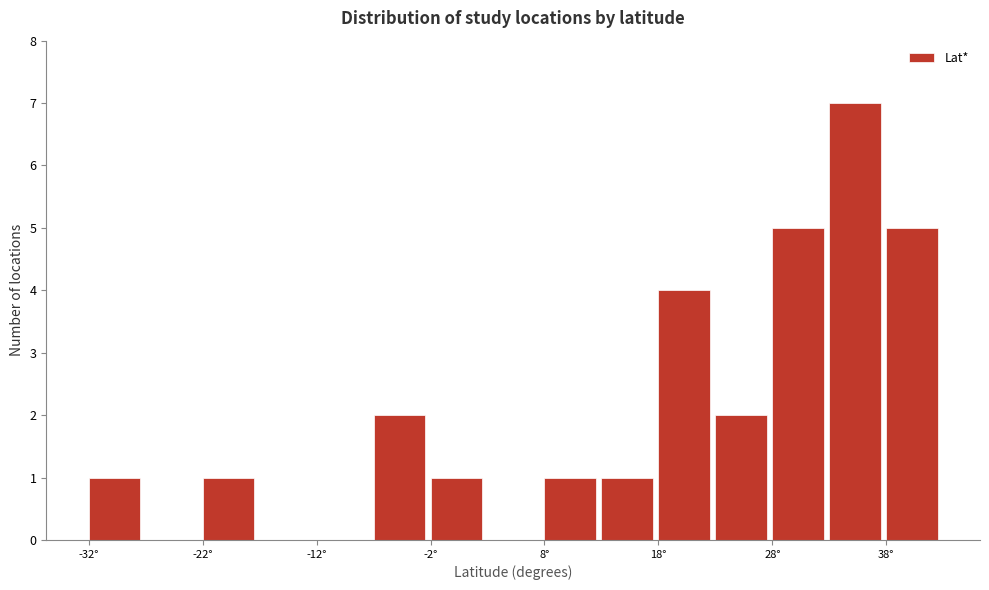

Around what value on the x-axis is the tallest bar? Give the approximate position of its centre, as read against the axis.

36